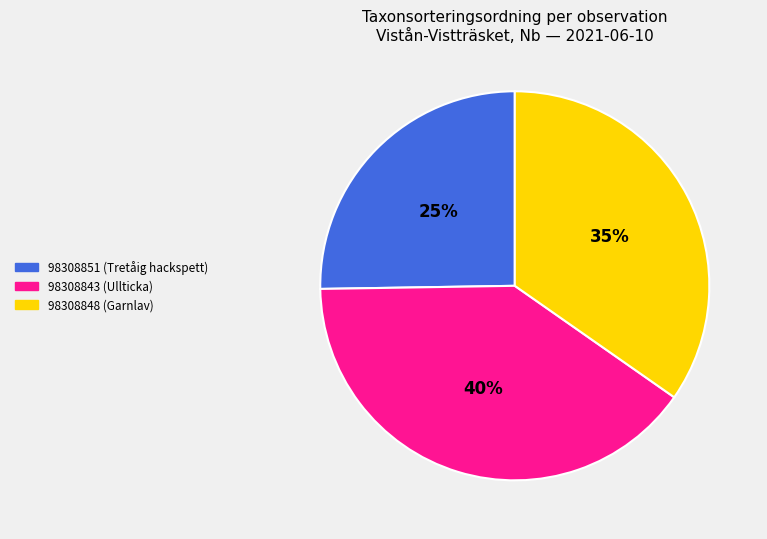

Between 98308848 (Garnlav) and 98308851 (Tretåig hackspett), which is larger?

98308848 (Garnlav)